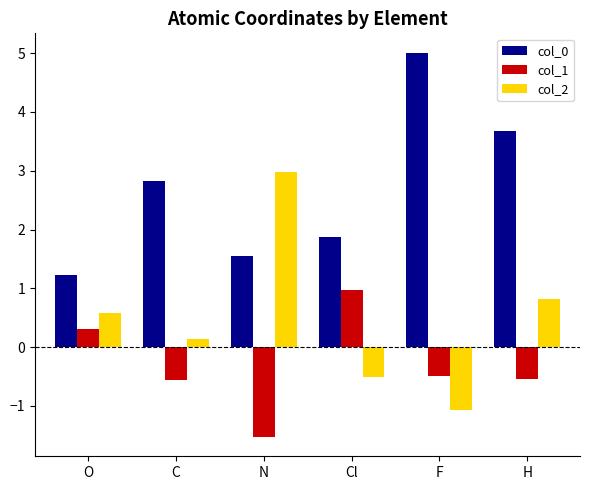

At how many categories does at least one series exceed 1?

6